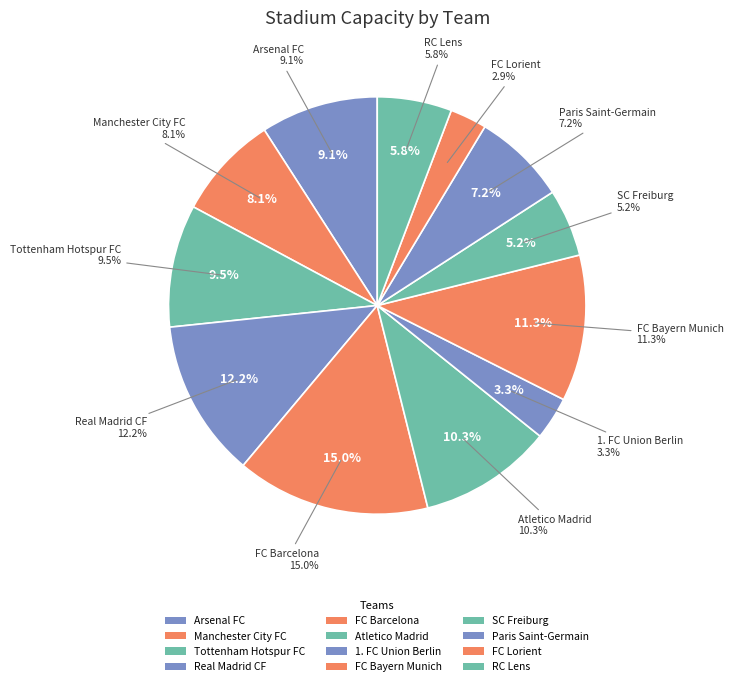

What percentage is the Manchester City FC slice, to the nearest percent?

8%